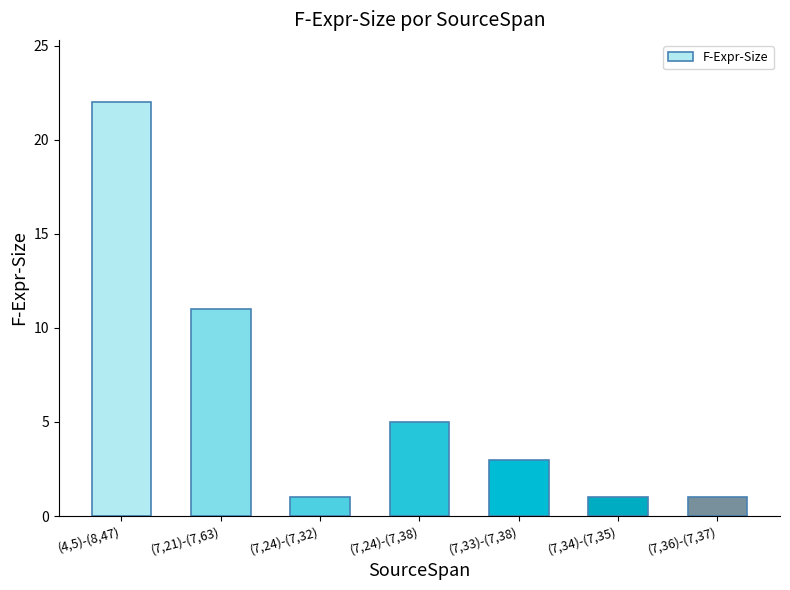

How many bars are there in total?

7